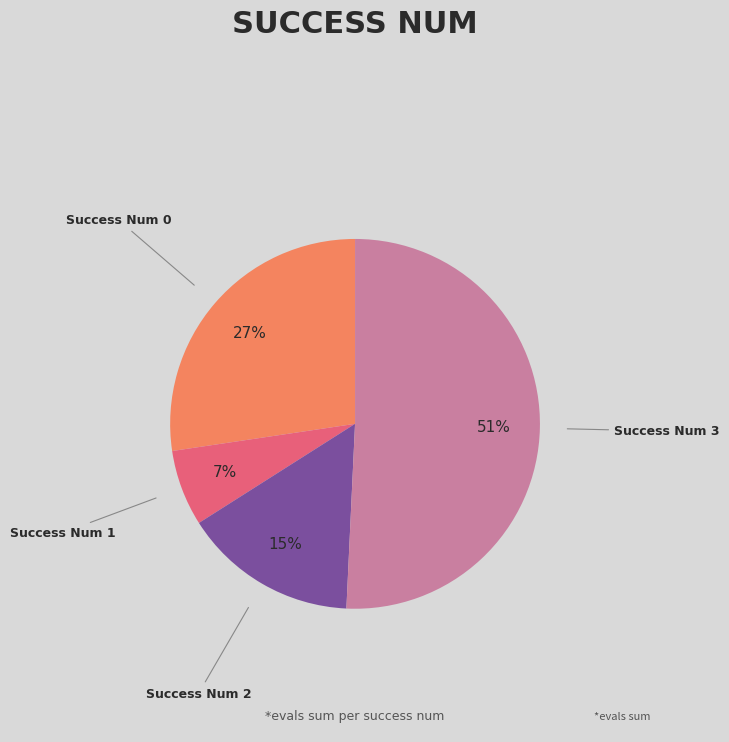

To the nearest percent, what is the difference between the largest and smallest slice percentages?

44%